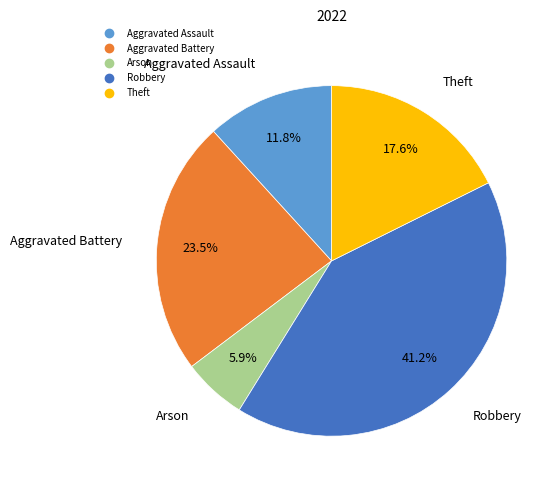

Does Robbery account for over 50% of the chart?

No